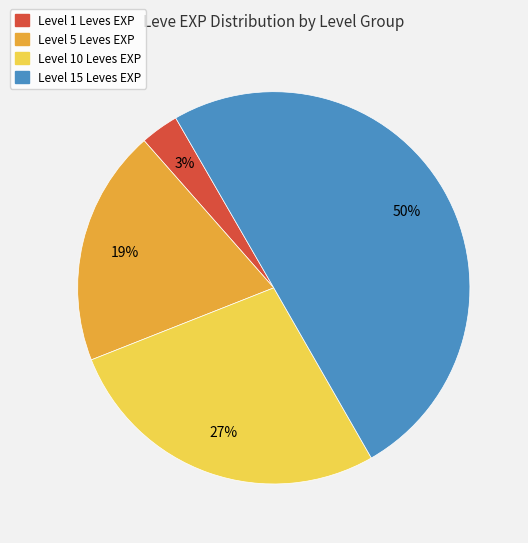

To the nearest percent, what is the difference between the largest and smallest slice percentages?

47%